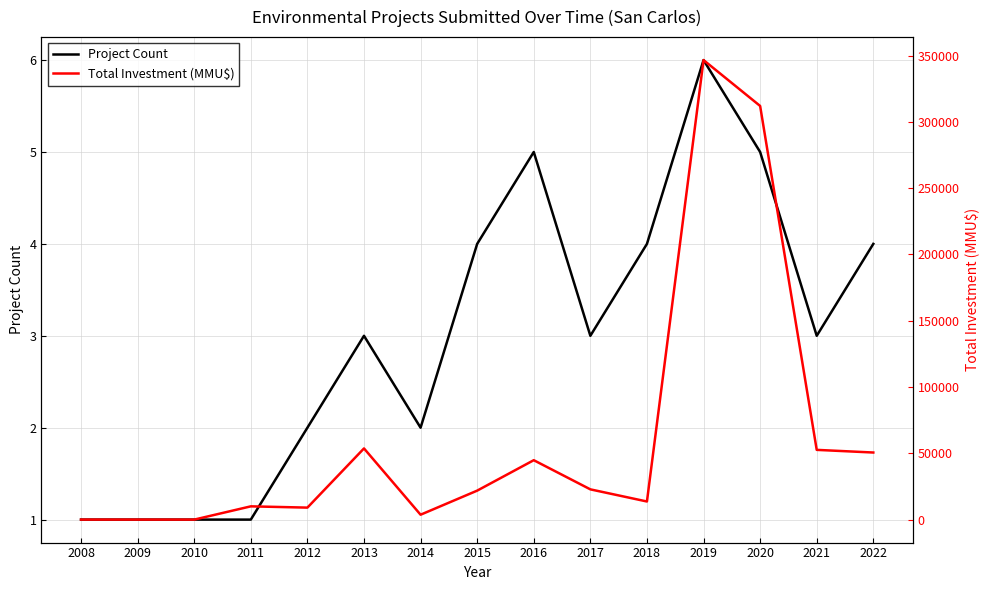

What is the lowest value of the Project Count series?

1